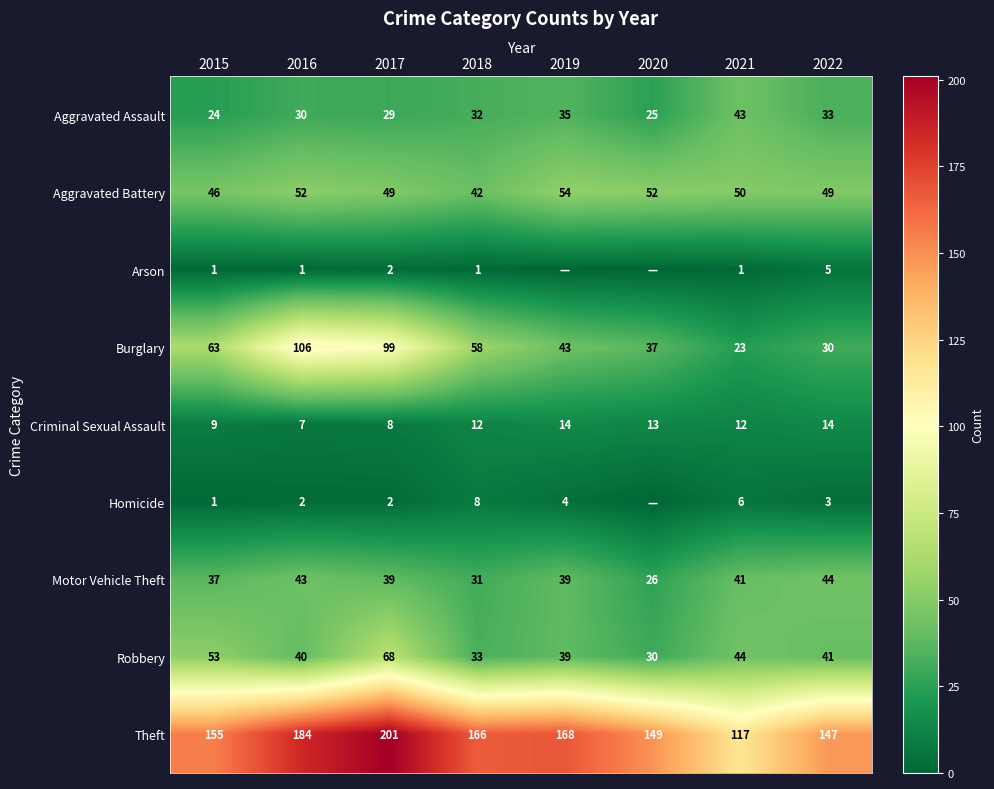

At which label does Motor Vehicle Theft reach its minimum?

2020